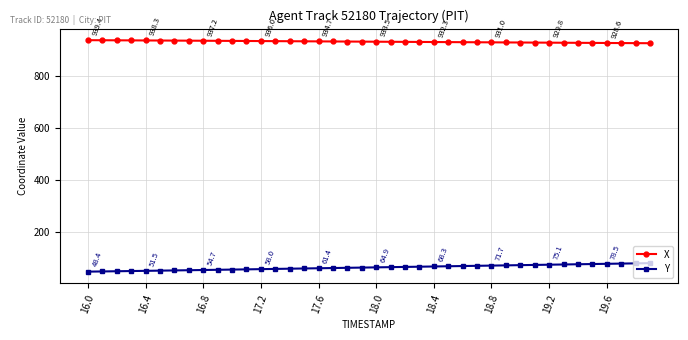

What are all the series names shown in the legend?

X, Y